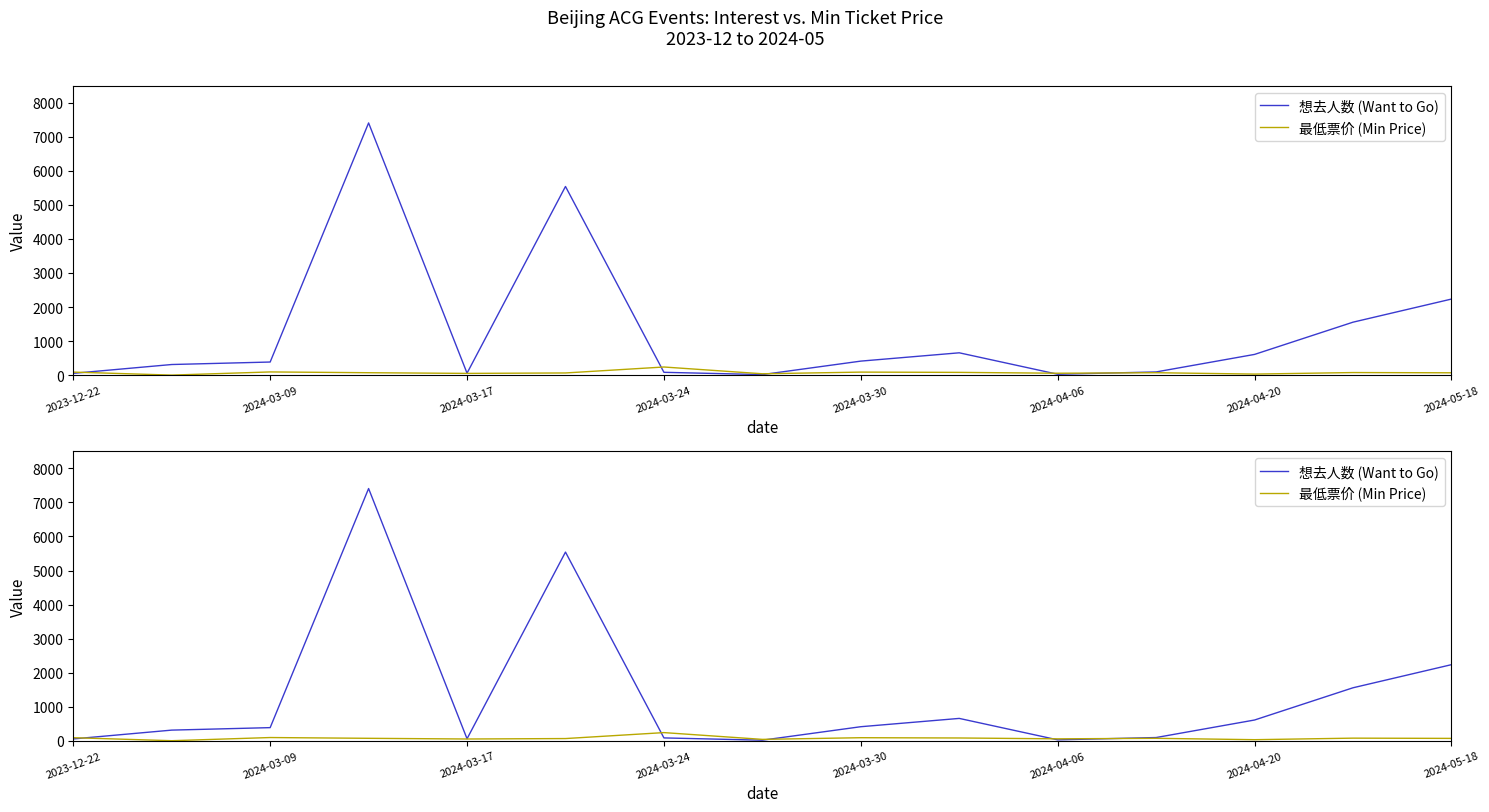

Reading left to right, list all the values displayed in this chart.

想去人数 (Want to Go): 52.0	311.0	384.0	7409.0	57.0	5542.0	82.0	15.0	411.0	655.0	25.0	93.0	608.0	1555.0	2234.0
最低票价 (Min Price): 88.0	0.0	93.0	70.2	50.0	63.0	238.0	39.0	88.0	80.0	55.0	70.0	29.9	75.0	68.0